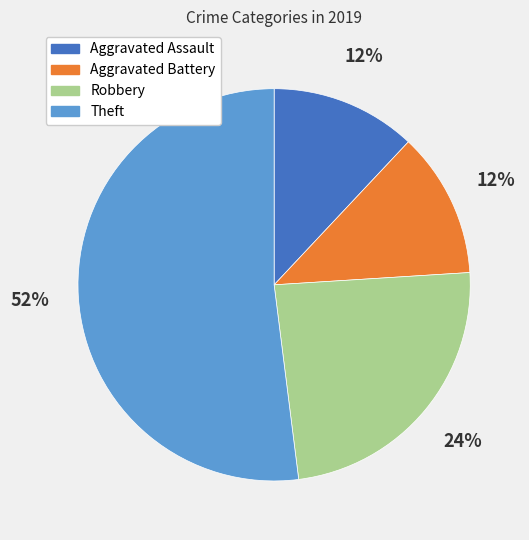

Approximately how many times larger is the value at Theft compared to Aggravated Battery?

4.3